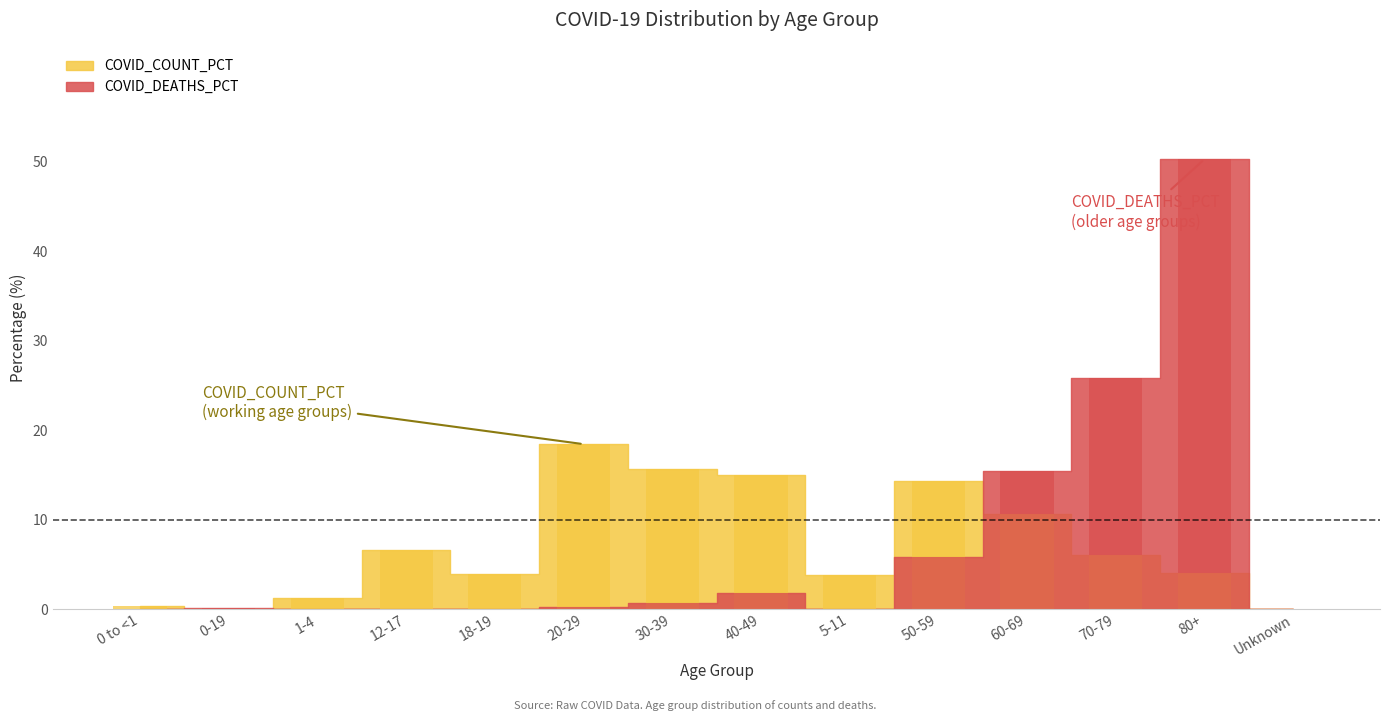

What are all the series names shown in the legend?

COVID_COUNT_PCT, COVID_DEATHS_PCT